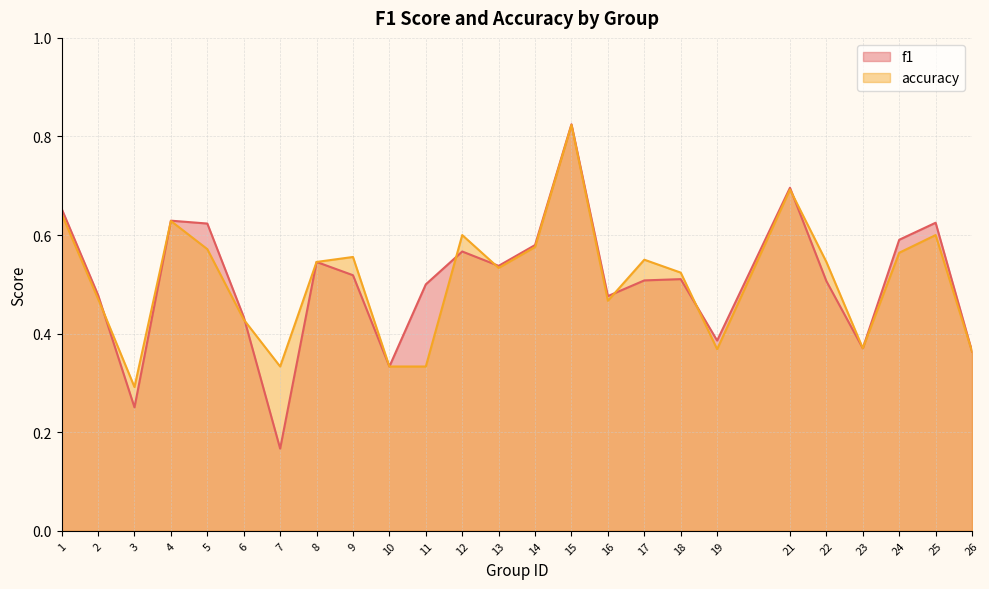

Reading left to right, list all the values displayed in this chart.

f1: 1=0.7	2=0.5	3=0.3	4=0.6	5=0.6	6=0.4	7=0.2	8=0.5	9=0.5	10=0.3	11=0.5	12=0.6	13=0.5	14=0.6	15=0.8	16=0.5	17=0.5	18=0.5	19=0.4	21=0.7	22=0.5	23=0.4	24=0.6	25=0.6	26=0.4
accuracy: 1=0.6	2=0.5	3=0.3	4=0.6	5=0.6	6=0.4	7=0.3	8=0.5	9=0.6	10=0.3	11=0.3	12=0.6	13=0.5	14=0.6	15=0.8	16=0.5	17=0.6	18=0.5	19=0.4	21=0.7	22=0.5	23=0.4	24=0.6	25=0.6	26=0.4